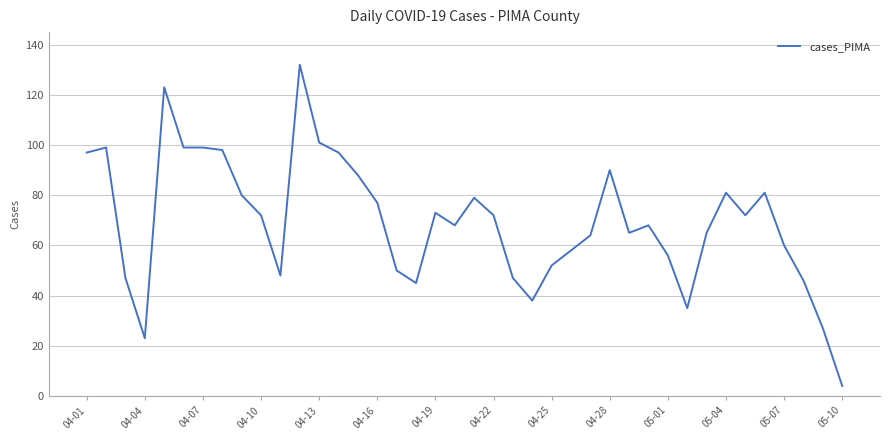

How many values are below 72?

20